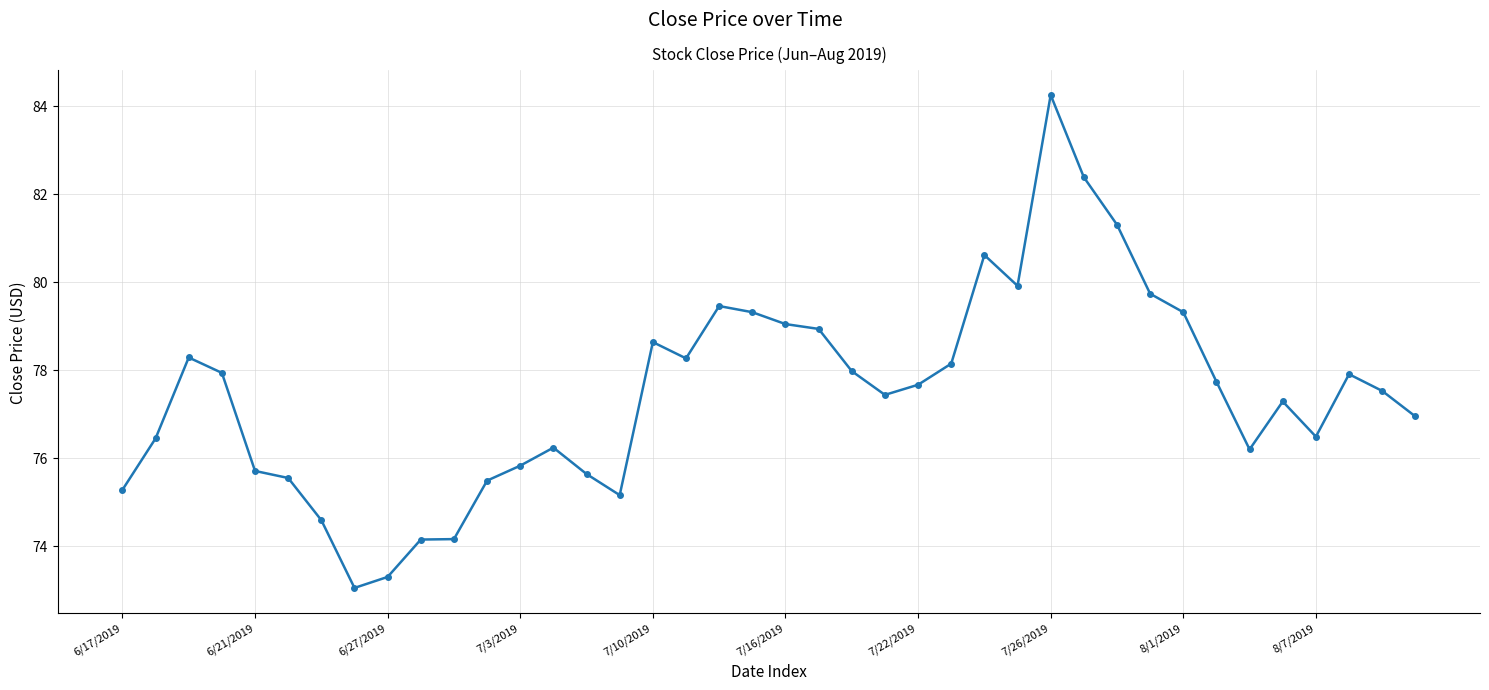

True or false: there are more than 2 points higher than both neighbors.

True